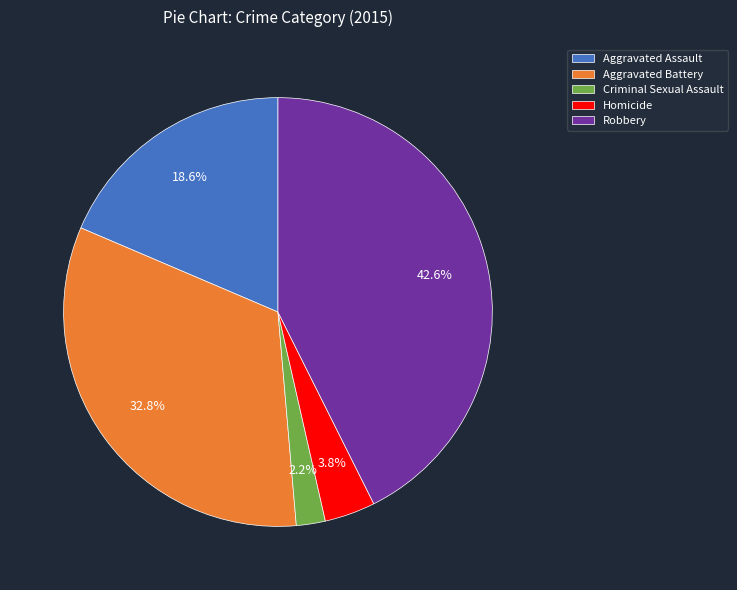

Does any single category account for the majority?

No